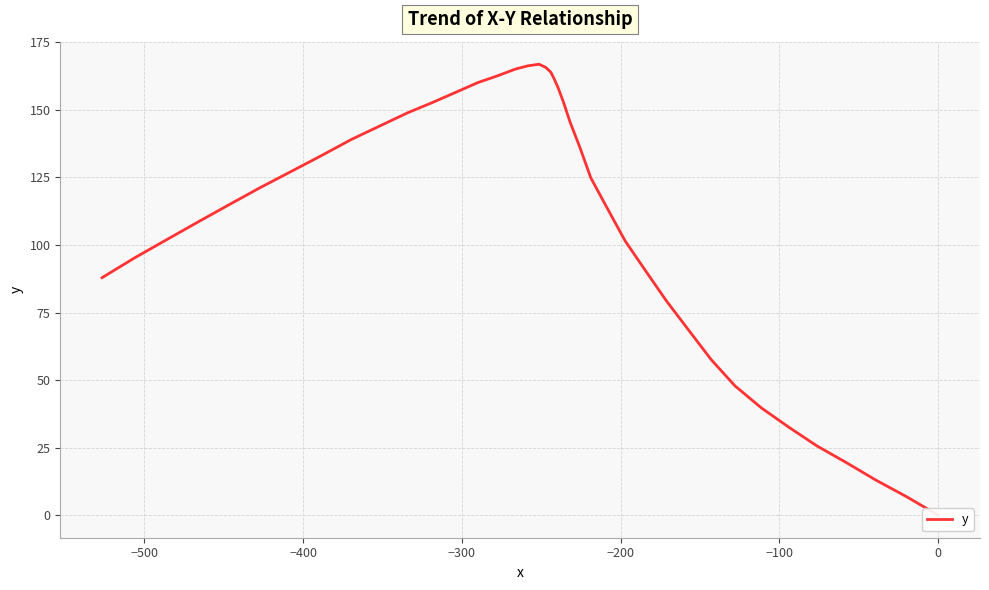

How many values are above zero?

39